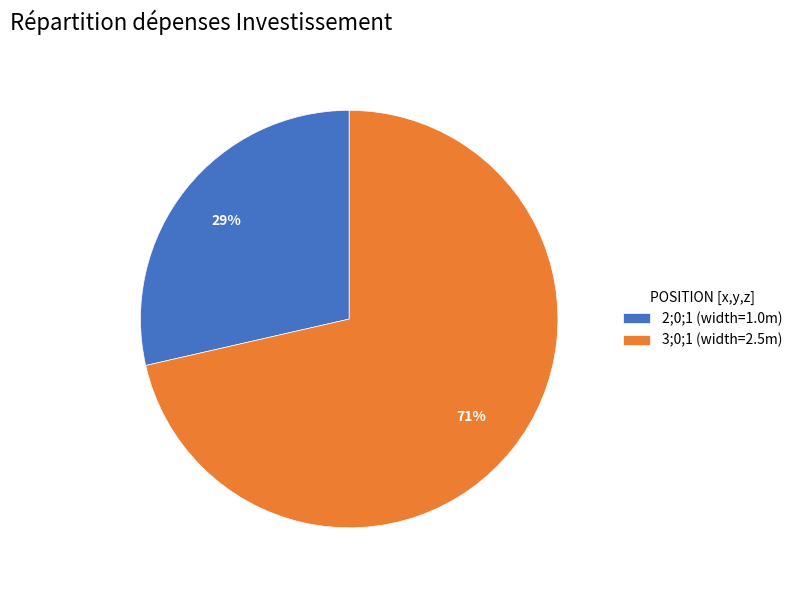

Rank the categories by value from highest to lowest.

3;0;1, 2;0;1